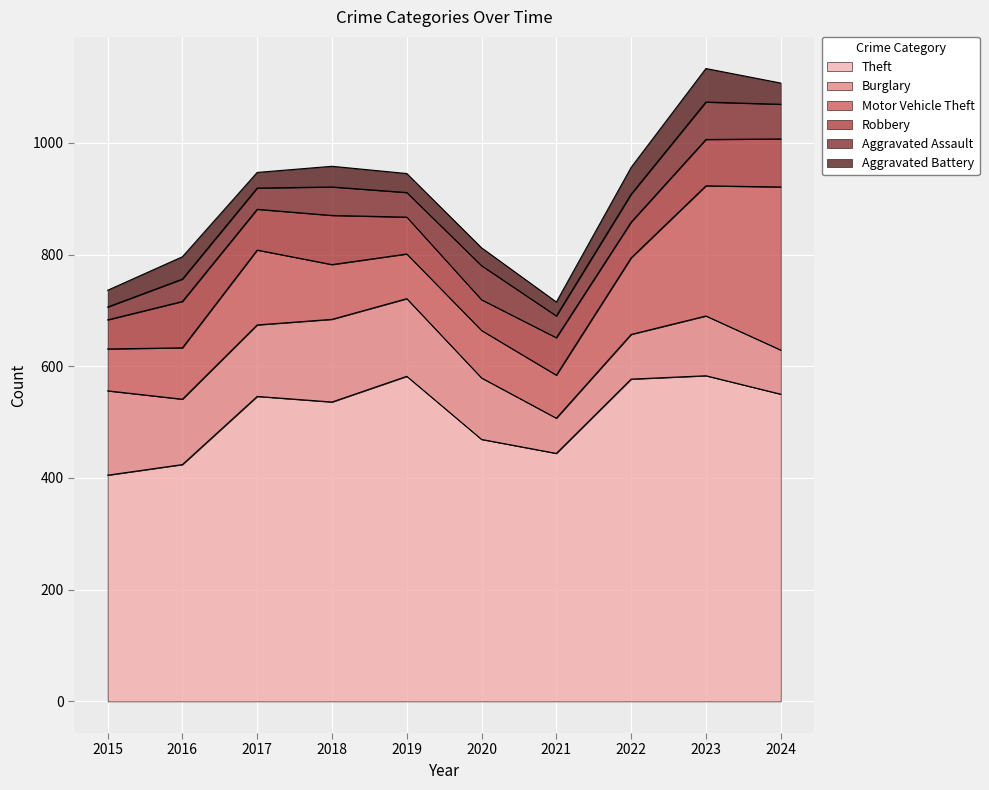

Which series has the largest total across all categories?

Theft